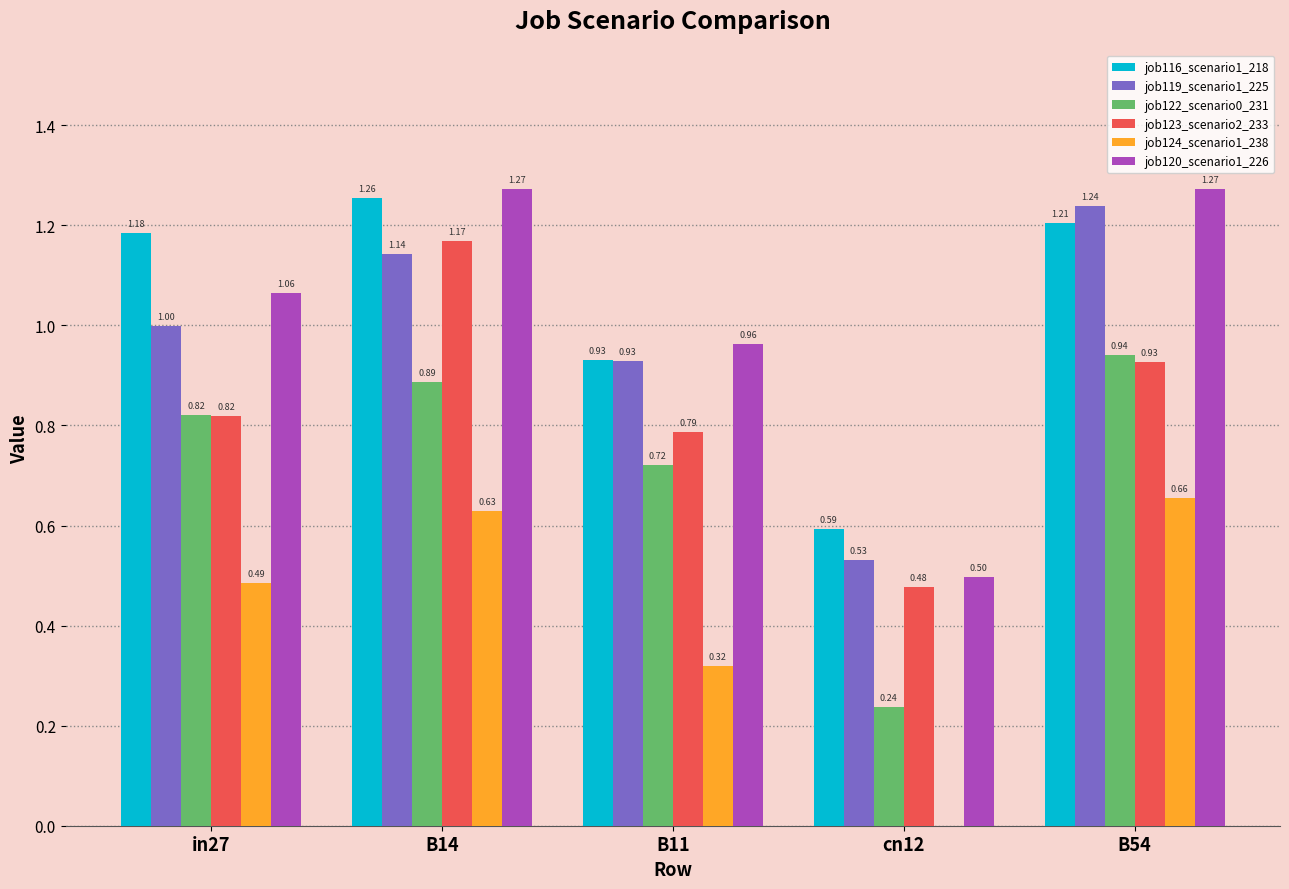

What are all the series names shown in the legend?

job116_scenario1_218, job119_scenario1_225, job122_scenario0_231, job123_scenario2_233, job124_scenario1_238, job120_scenario1_226